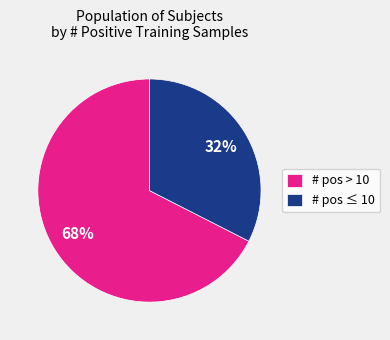

Which has a higher value, # pos > 10 or # pos ≤ 10?

# pos > 10